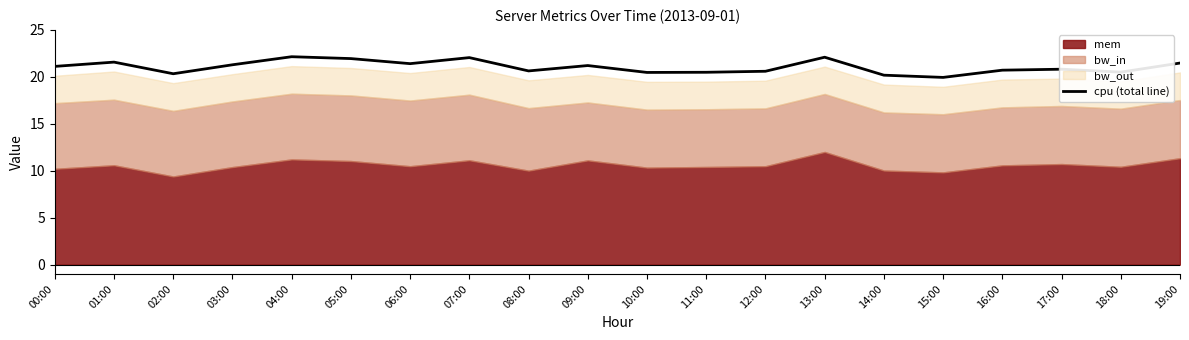

Does the chart display data point markers on the line(s)?

No